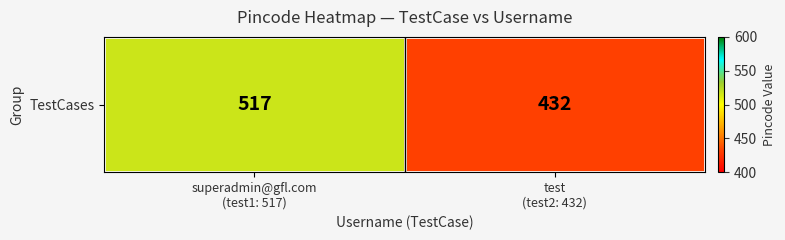

Approximately how many times larger is the value at test
(test2: 432) compared to superadmin@gfl.com
(test1: 517)?

0.8